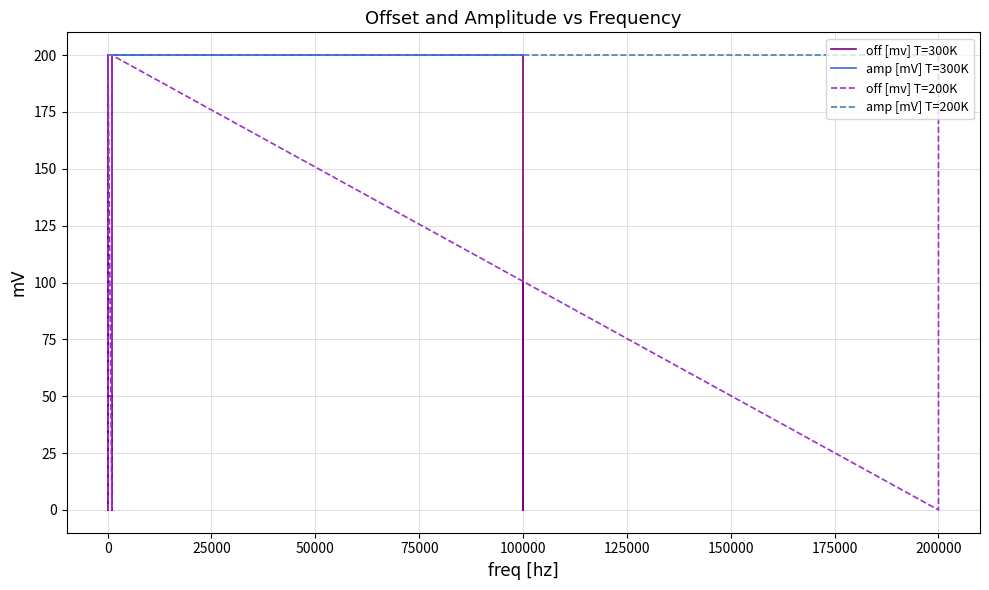

True or false: off [mv] T=300K and amp [mV] T=200K intersect in this chart.

False